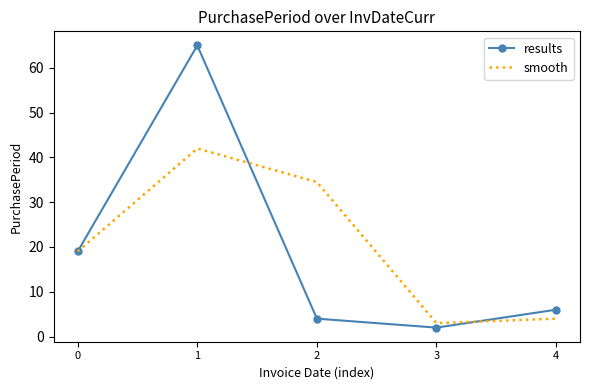

At how many categories does at least one series exceed 52?

1